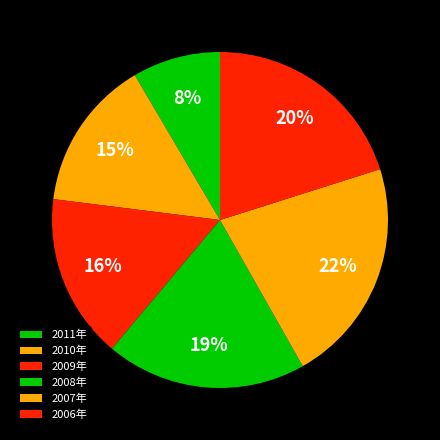

Do 2006年 and 2007年 together represent more than half of the pie?

No